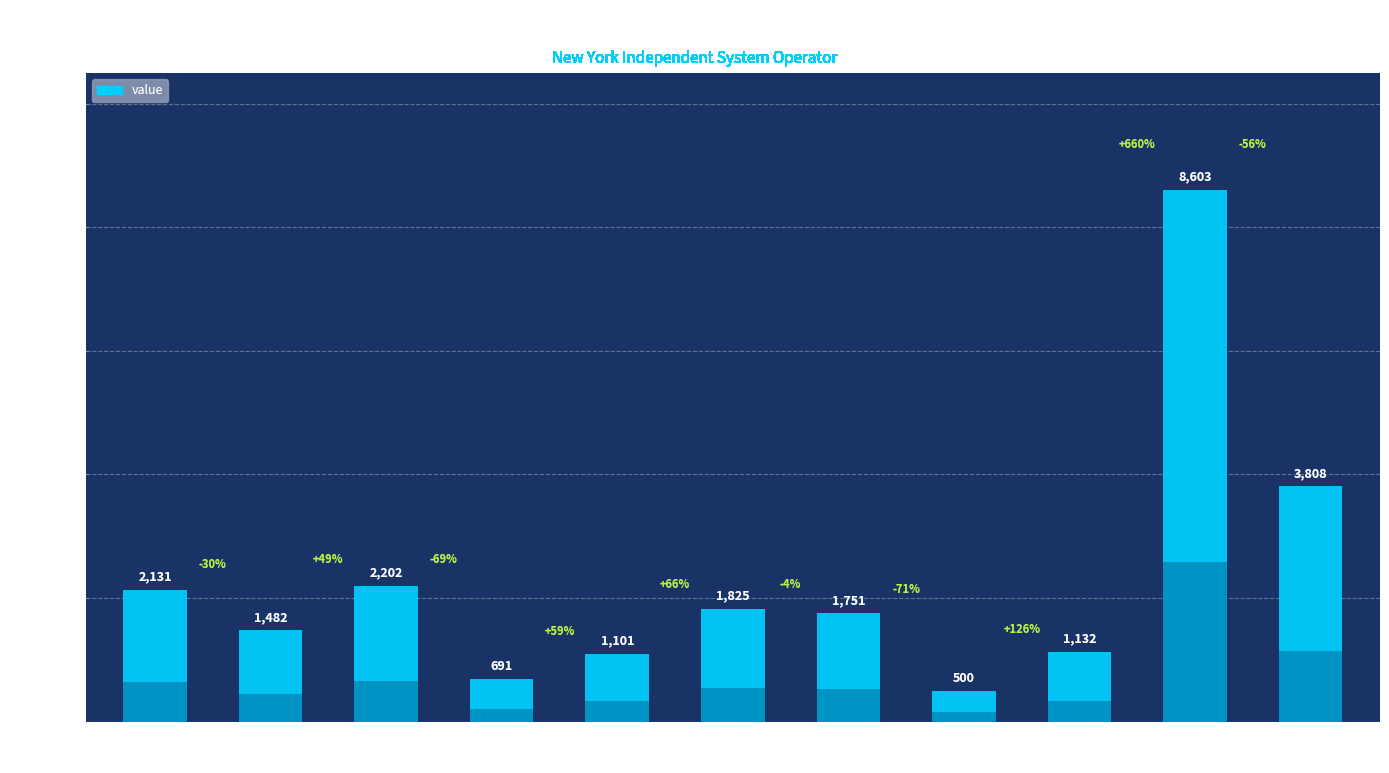

Rank the categories by value from lowest to highest.

Millwood, North, Mohawk Valley, Dunwoodie, Genesee, Hudson Valley, Capital, West, Central, Long Island, New York City